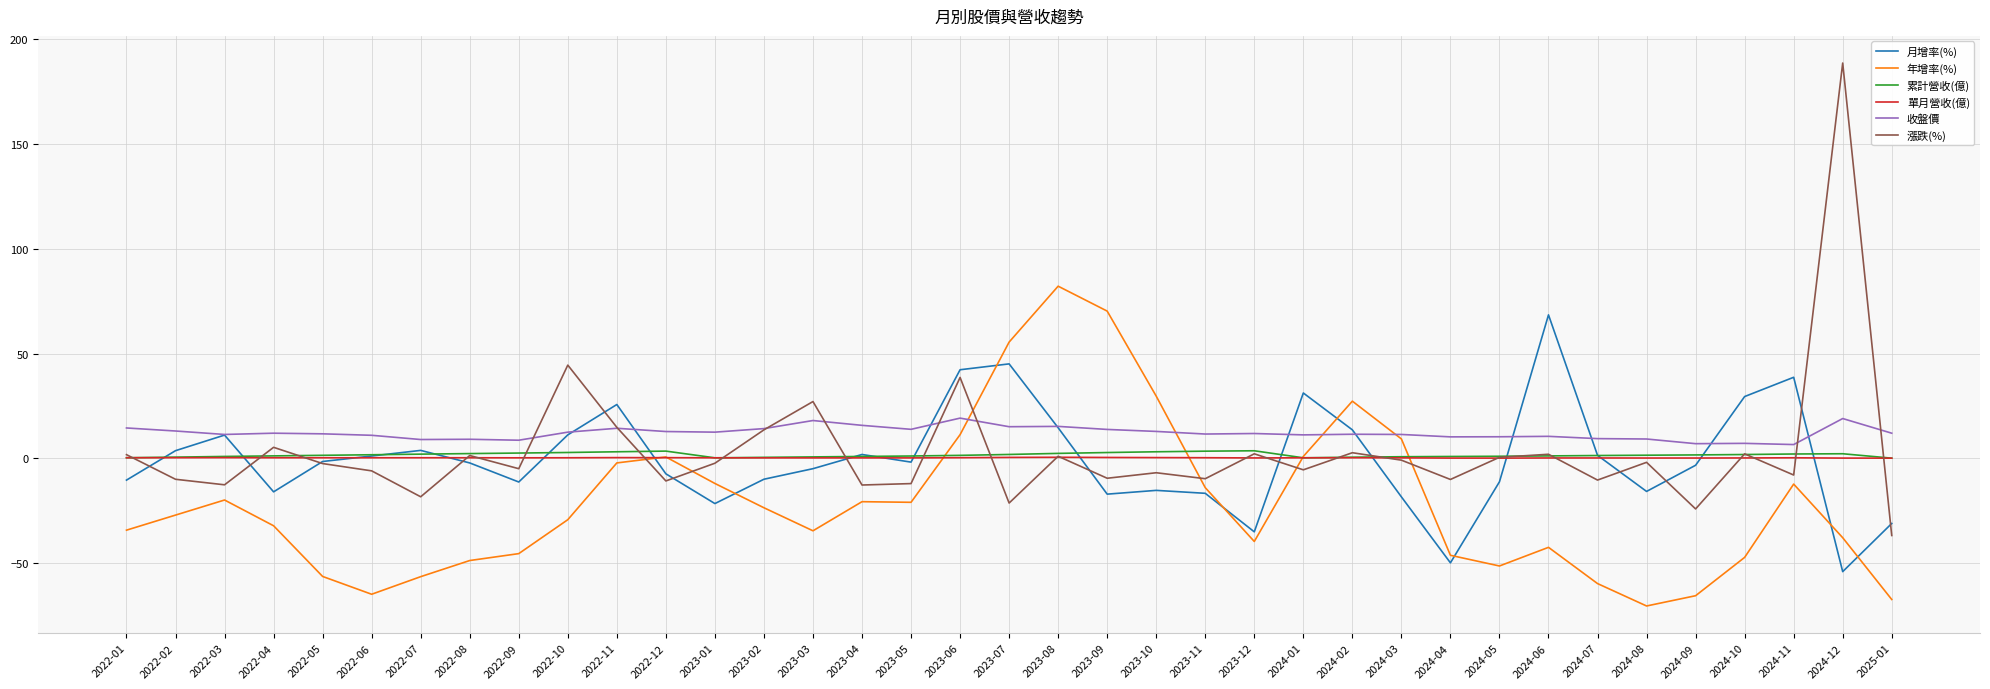

What are all the series names shown in the legend?

月增率(%), 年增率(%), 累計營收(億), 單月營收(億), 收盤價, 漲跌(%)